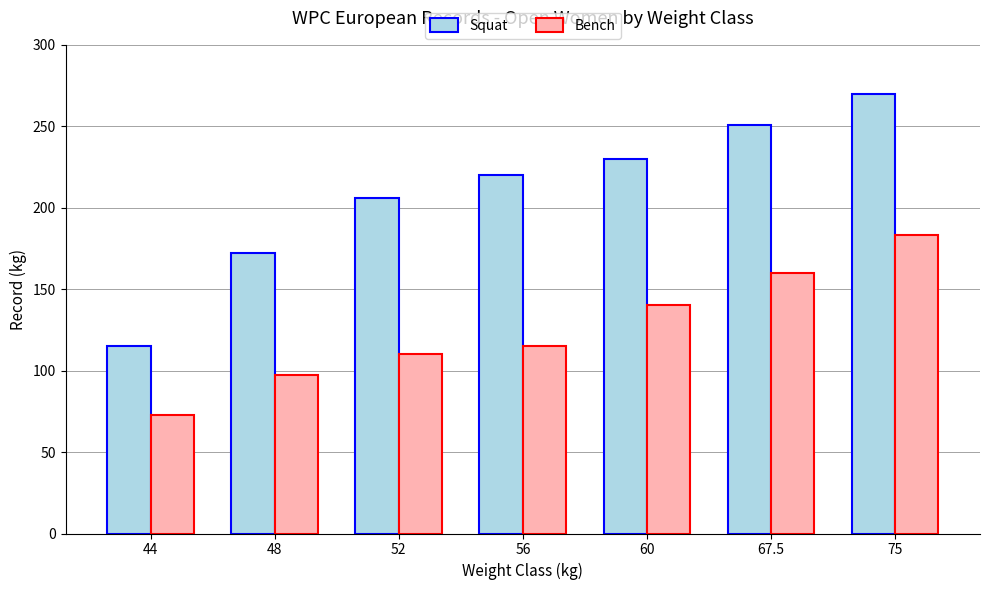

The Bench series shows 72.5 at 44. True or false?

True